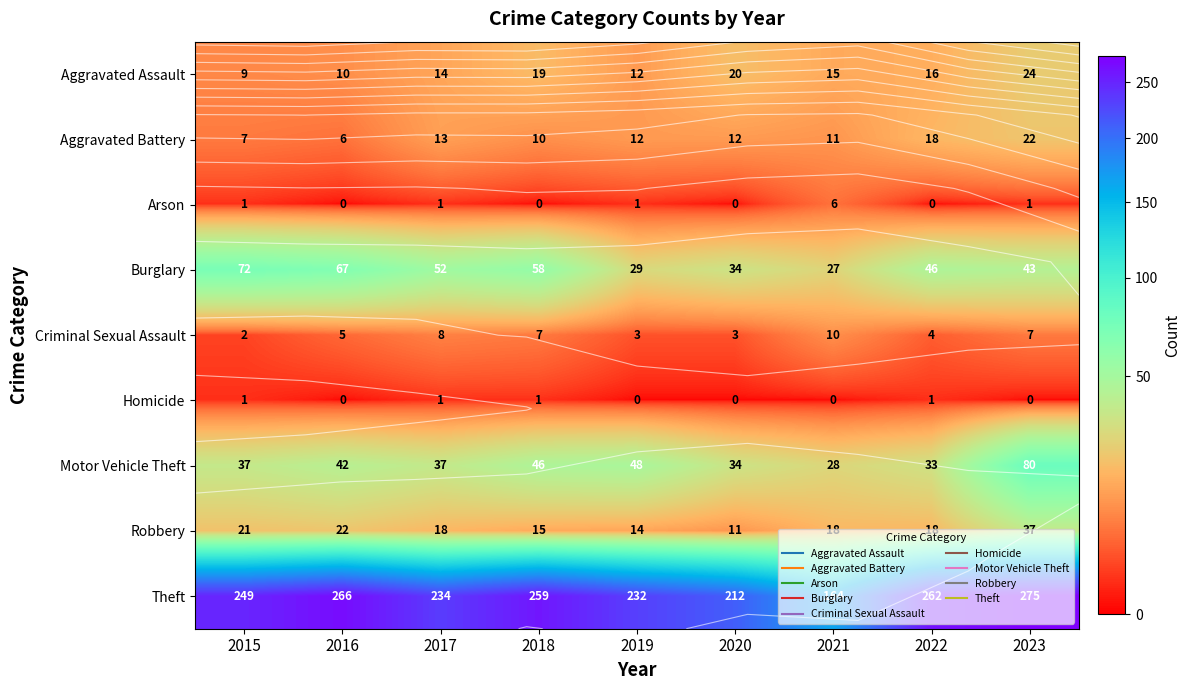

The value of Theft at 2018 is 103. True or false?

False